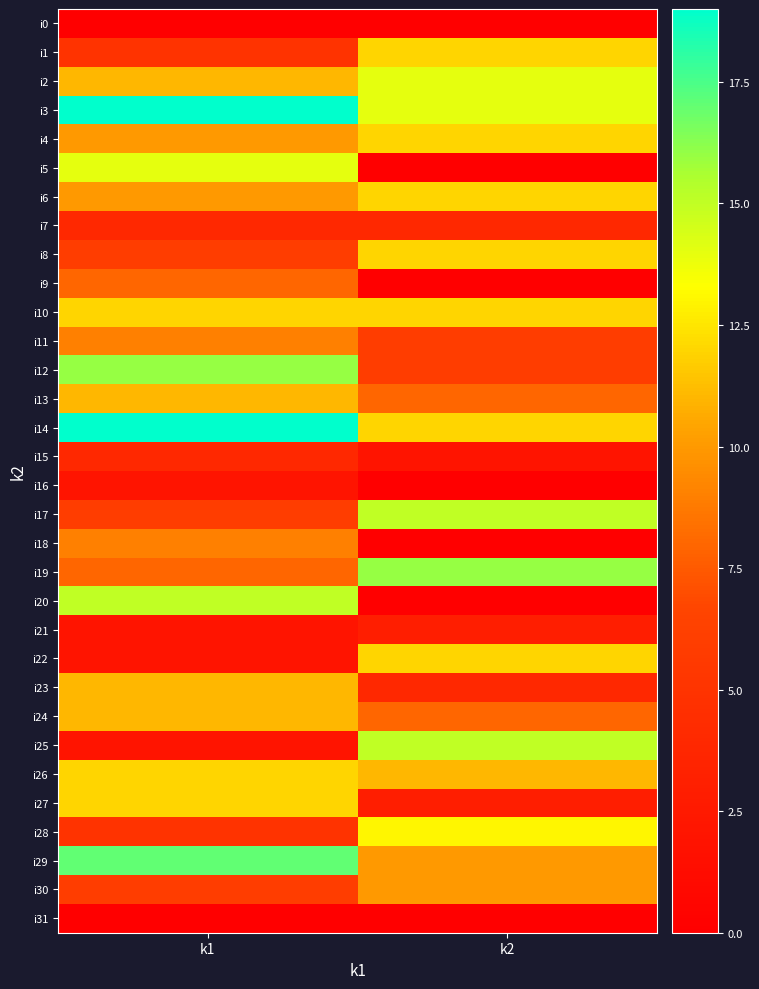

What is the difference between the highest and lowest values at k1?

19